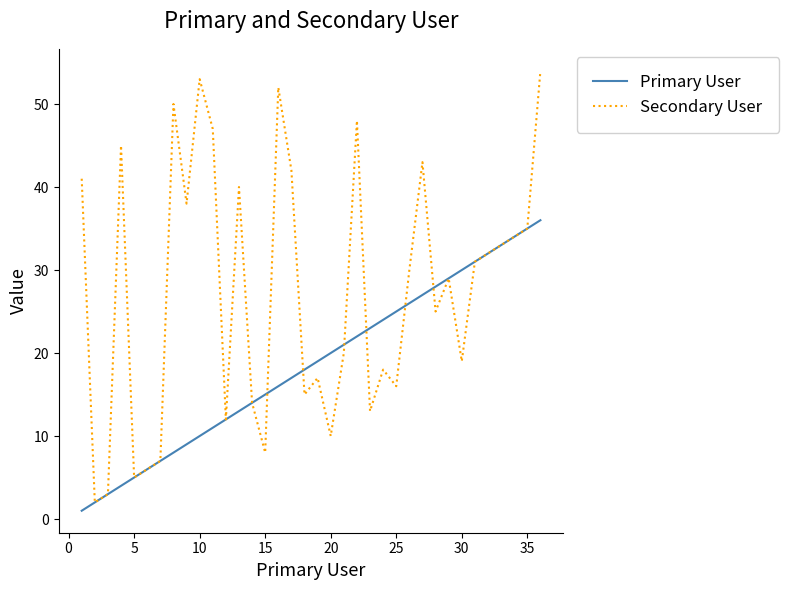

In Secondary User, how many points are lower than both neighbors (excluding endpoints)?

11